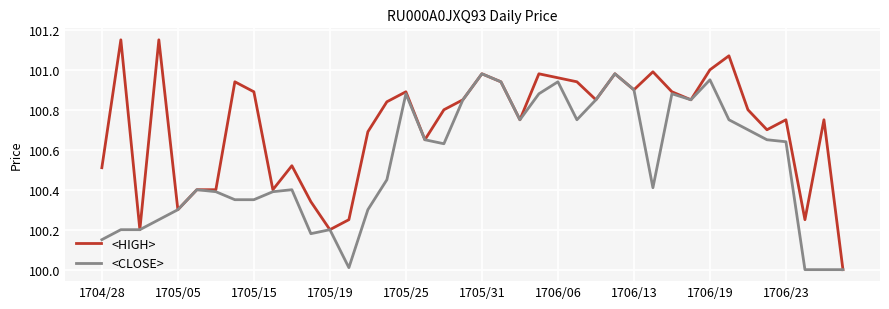

Rank the series by their maximum value, from highest to lowest.

<HIGH>, <CLOSE>